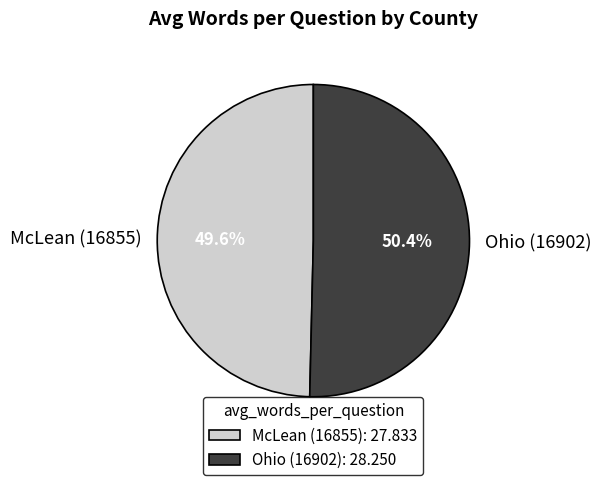

Rank the categories by value from highest to lowest.

Ohio (16902), McLean (16855)